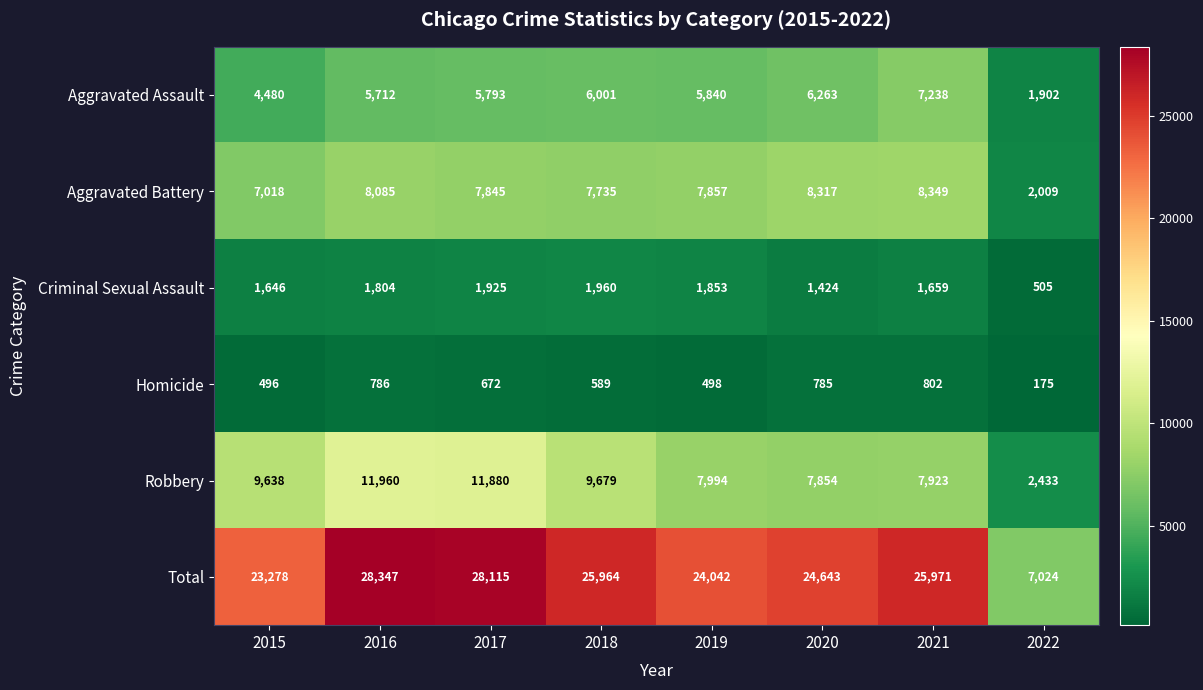

What is the sum of all Total values?

187384